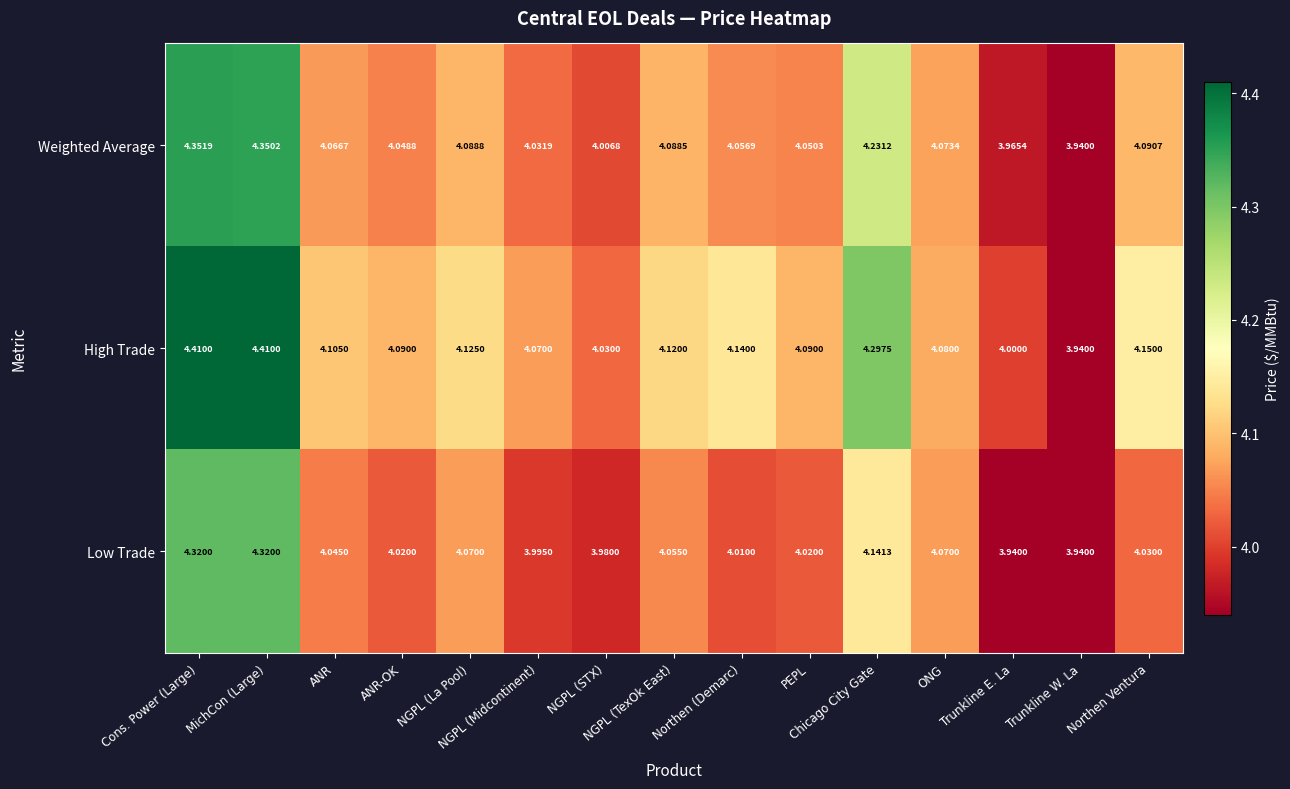

Which series has the largest total across all categories?

High Trade